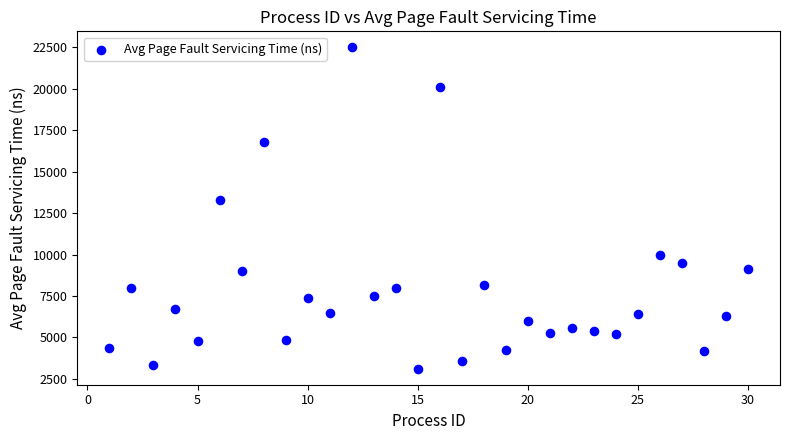

What is the range of X values (max minus min)?

29.0